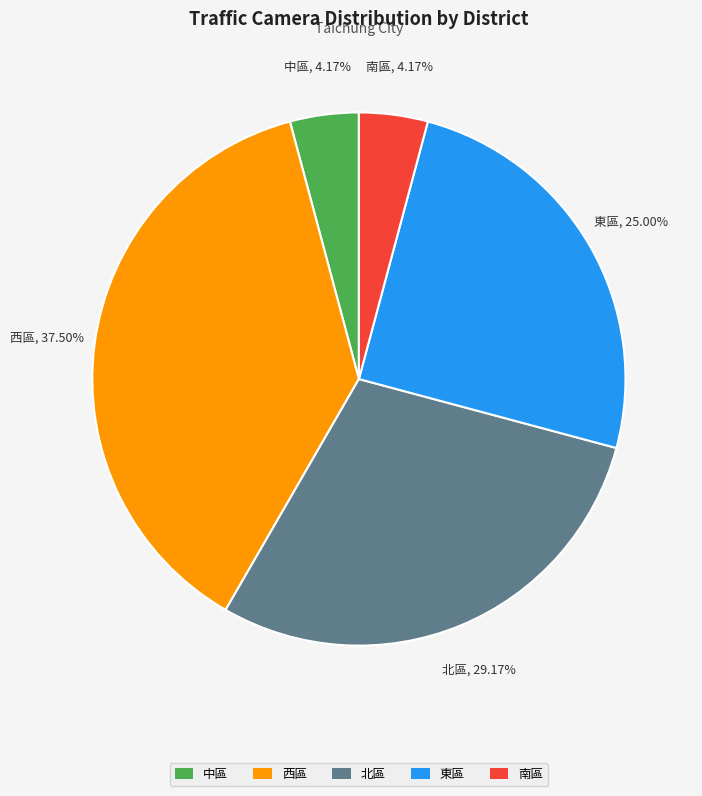

To the nearest percent, what portion does 東區 represent?

25%